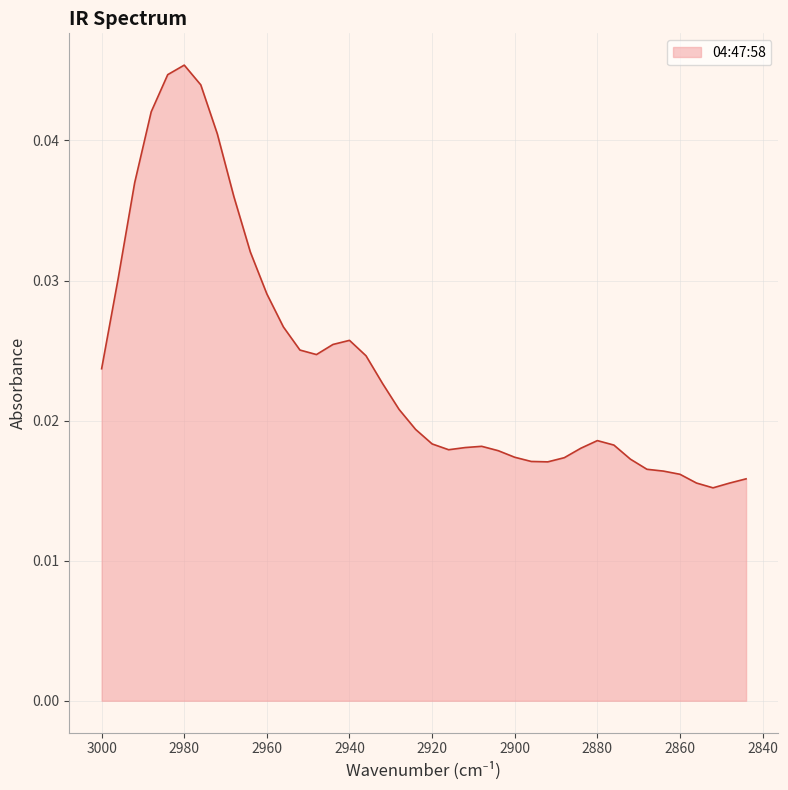

Is it true that the value at 2860 is 0.0?

True